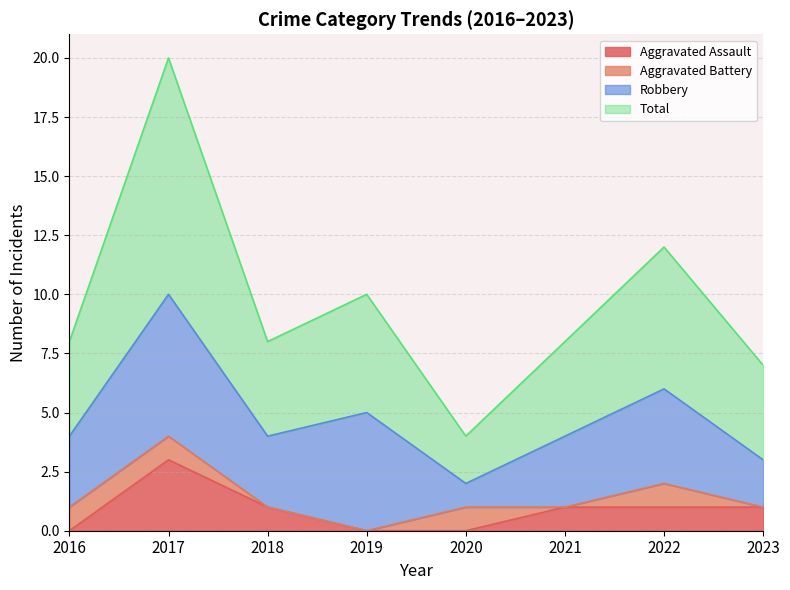

Where is Total nearest to the value 12?

2022